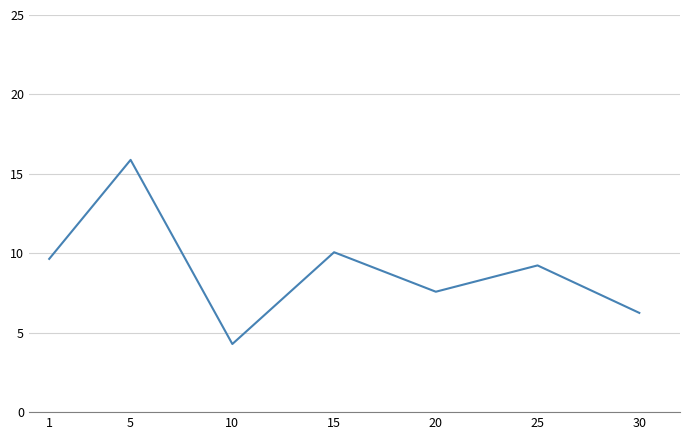

The value at 15 is 17.3. True or false?

False